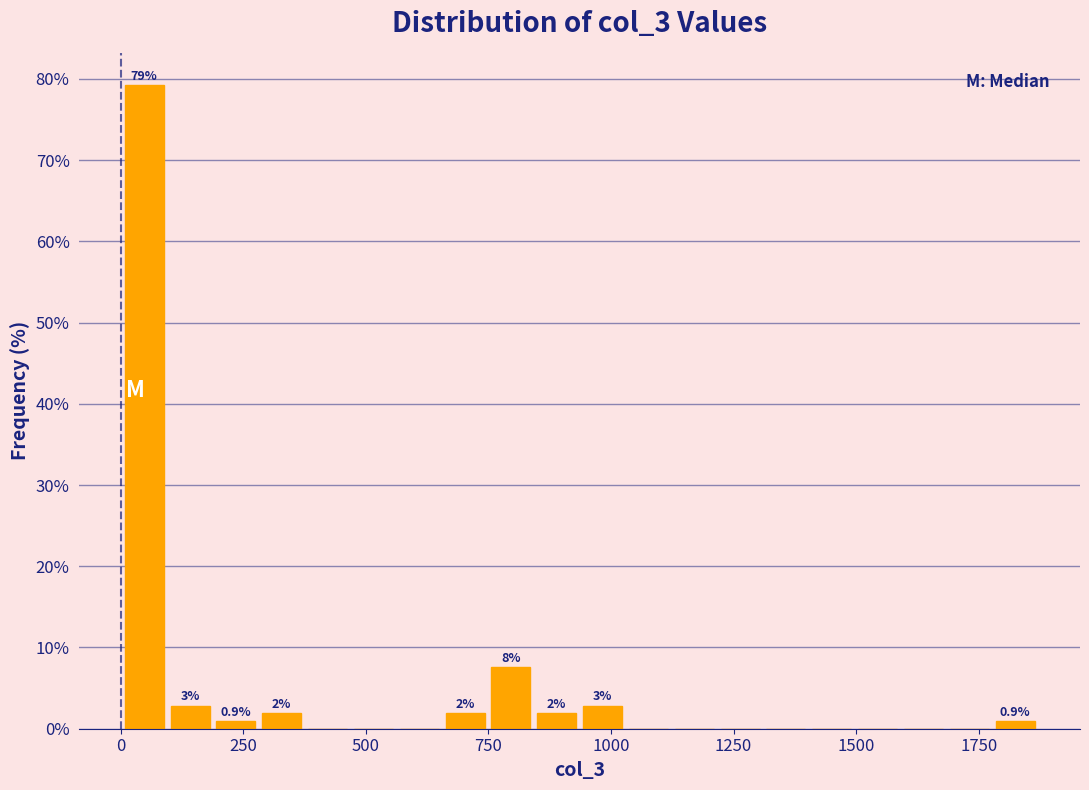

Around what value on the x-axis is the tallest bar? Give the approximate position of its centre, as read against the axis.

50